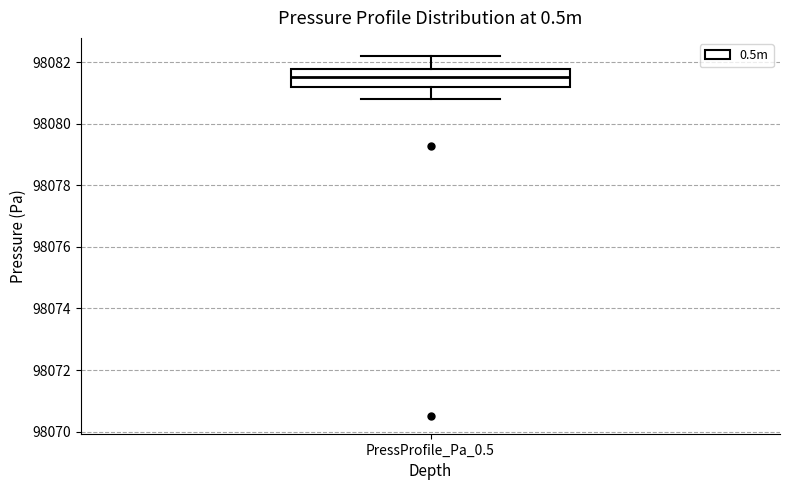

Transcribe this box plot: give where the median line is, the range the box spans, and where the two whiskers end, as read against the y-axis. The values are not printed on the chart, so give them approximately, as read against the axis.

median 98081.6, box 98081.2 to 98081.8, whiskers 98080.8 to 98082.2